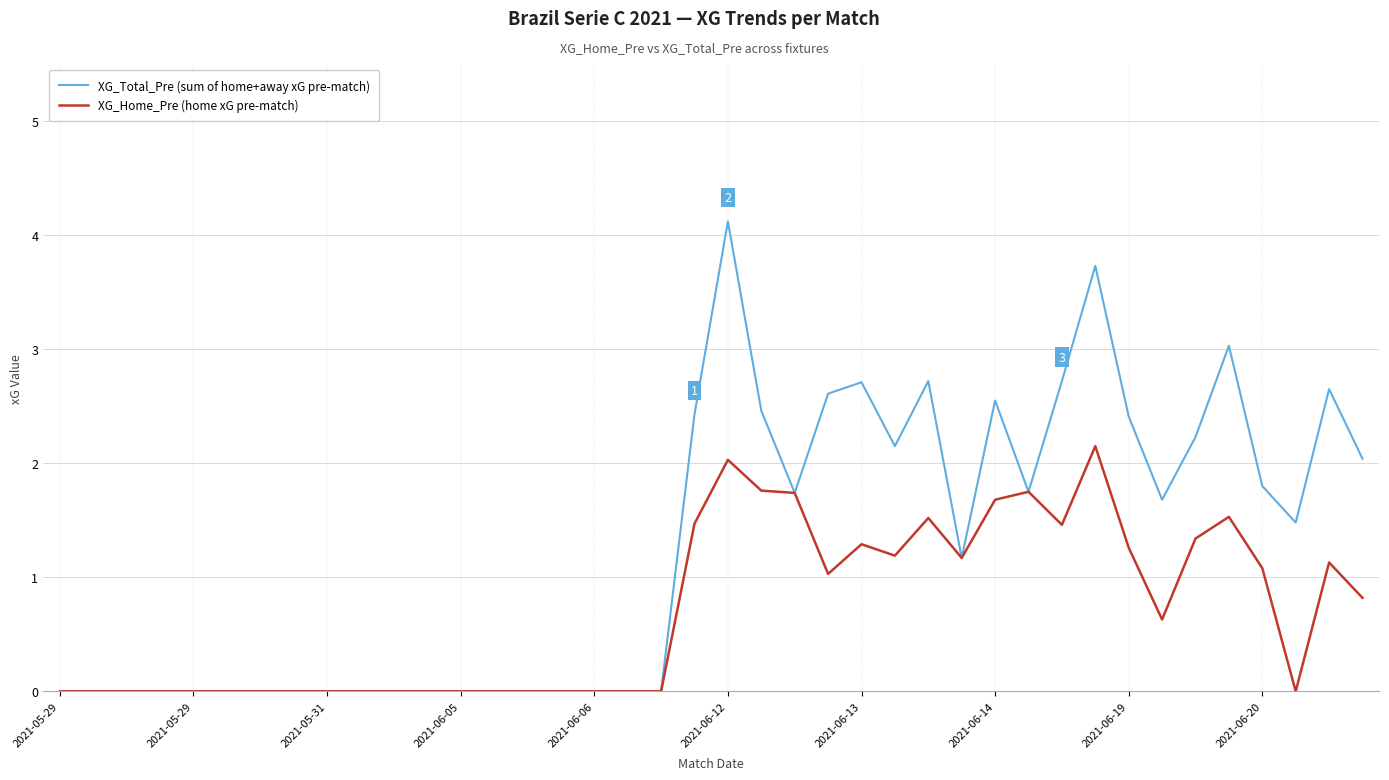

Rank the series by their maximum value, from lowest to highest.

XG_Home_Pre (home xG pre-match), XG_Total_Pre (sum of home+away xG pre-match)